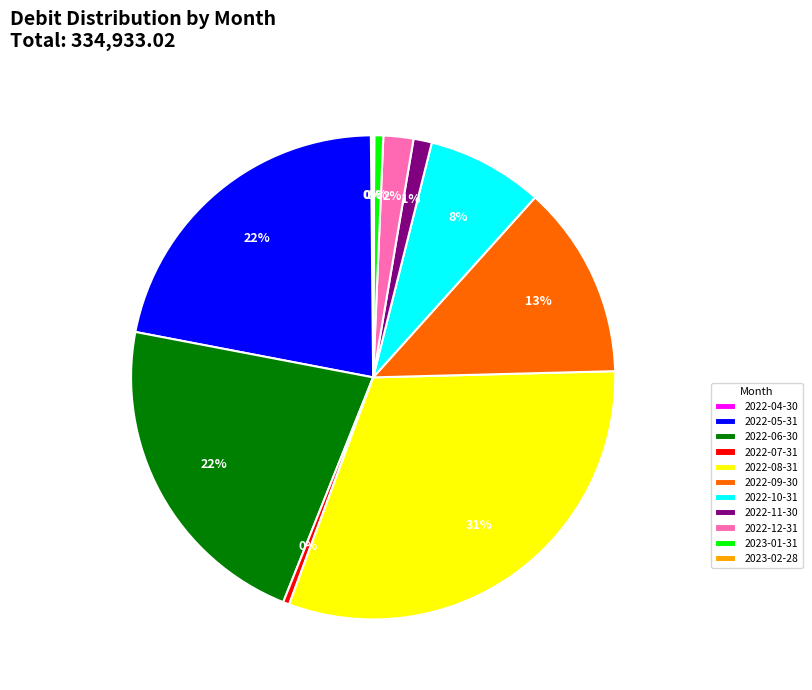

The 2022-08-31 slice represents 31% of the pie. True or false?

True